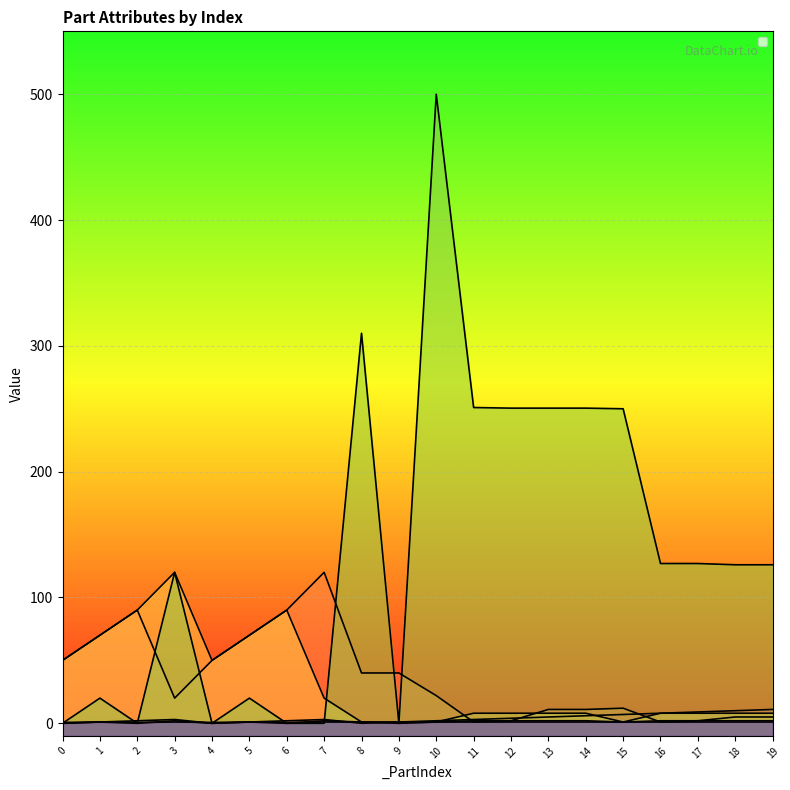

At which category is the sum across all series the highest?

10